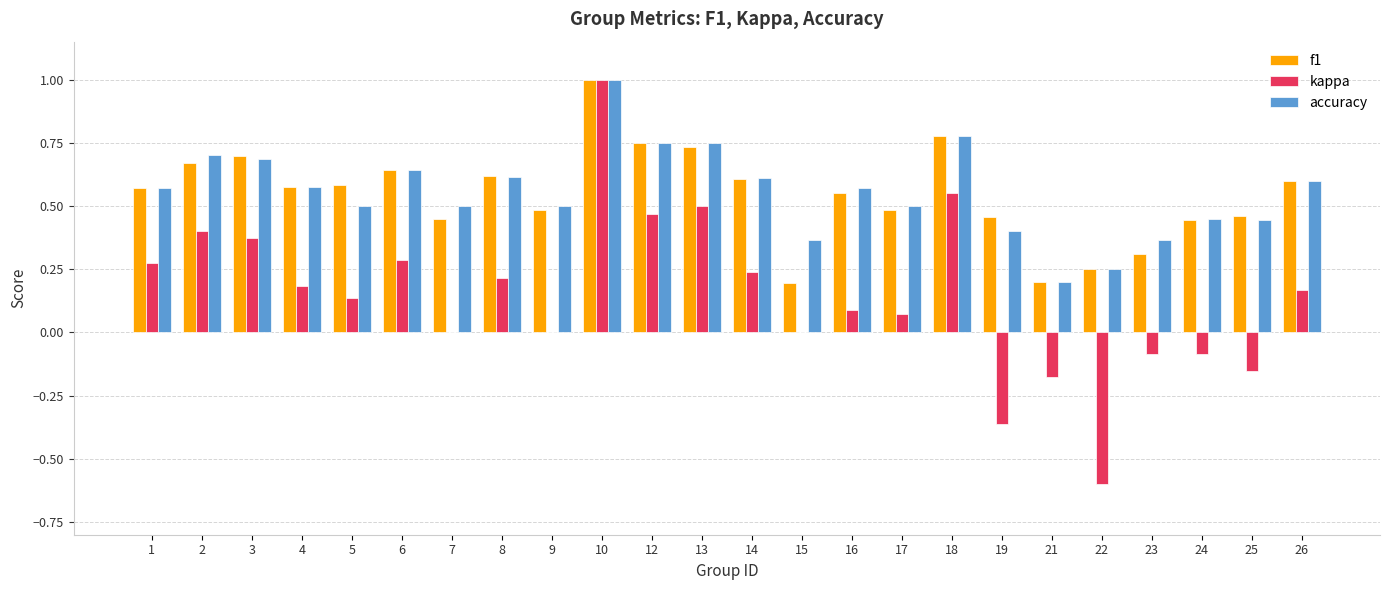

At which category is the sum across all series the highest?

10